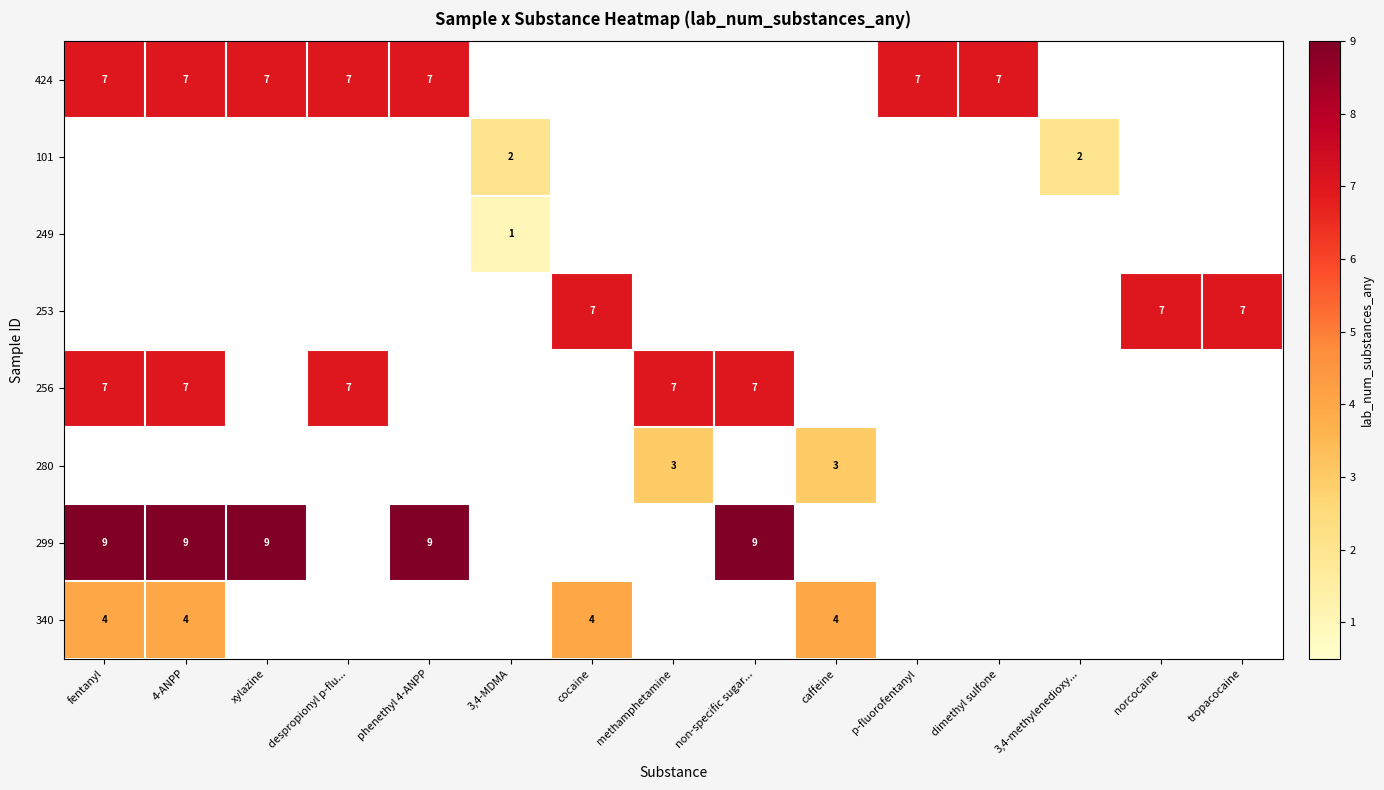

At caffeine, list the series in order from largest to smallest.

row_7, row_5, row_0, row_1, row_2, row_3, row_4, row_6